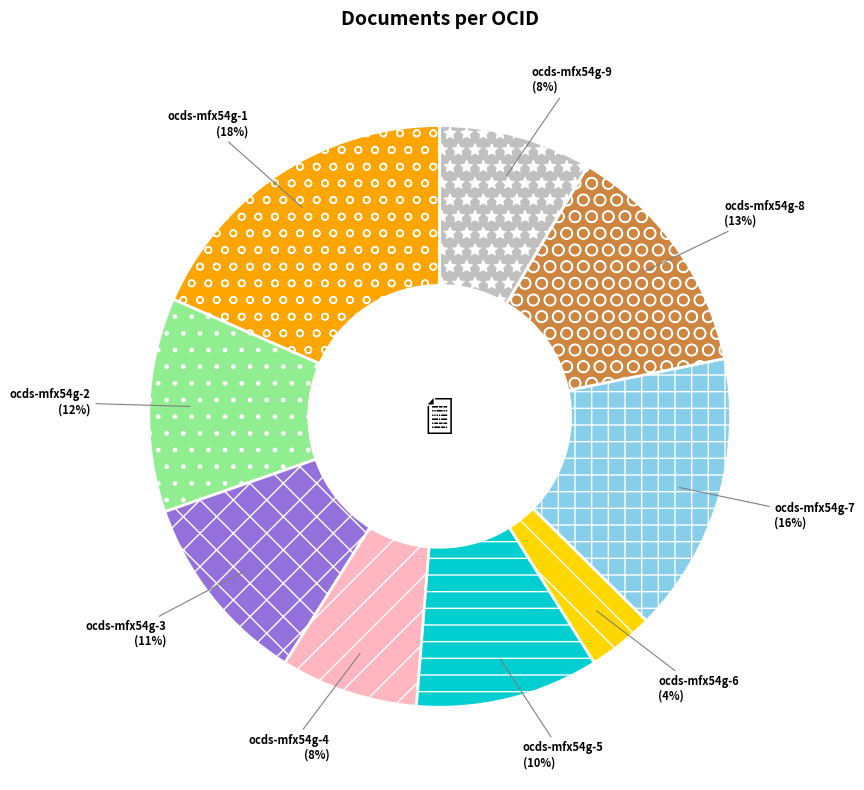

Is it true that ocds-mfx54g-4 is 22% of the pie?

False